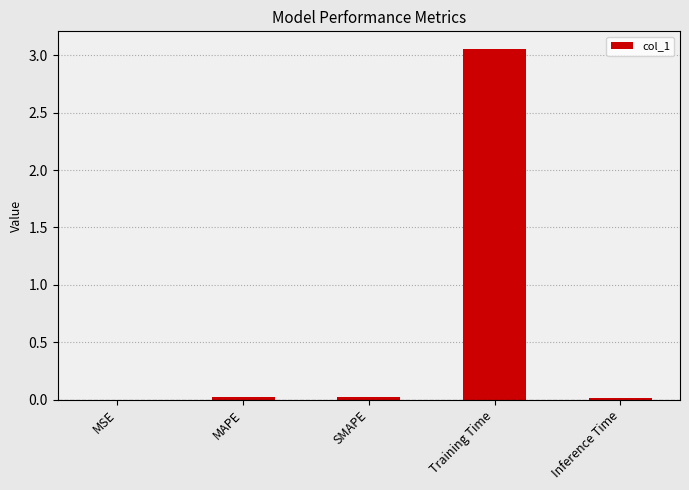

Are the bars horizontal?

No